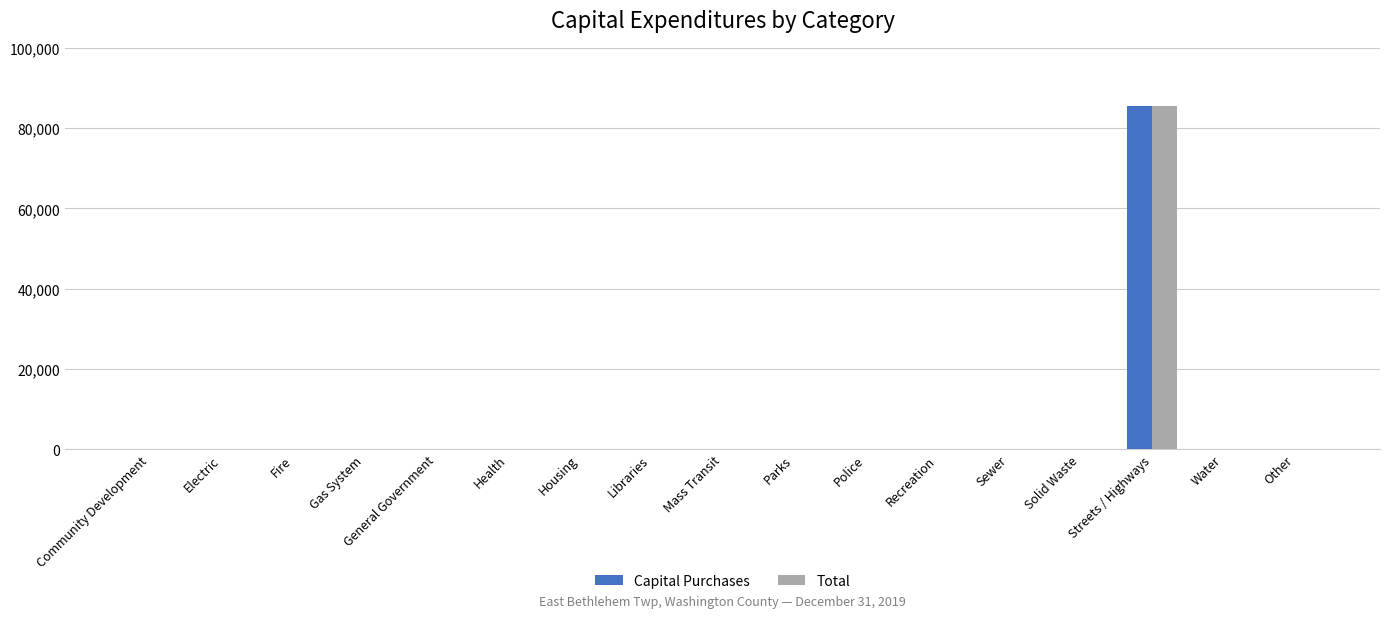

Reading right to left, transcribe all the data shown in this chart.

Capital Purchases: Other=0	Water=0	Streets / Highways=85586	Solid Waste=0	Sewer=0	Recreation=0	Police=0	Parks=0	Mass Transit=0	Libraries=0	Housing=0	Health=0	General Government=0	Gas System=0	Fire=0	Electric=0	Community Development=0
Total: Other=0	Water=0	Streets / Highways=85586	Solid Waste=0	Sewer=0	Recreation=0	Police=0	Parks=0	Mass Transit=0	Libraries=0	Housing=0	Health=0	General Government=0	Gas System=0	Fire=0	Electric=0	Community Development=0